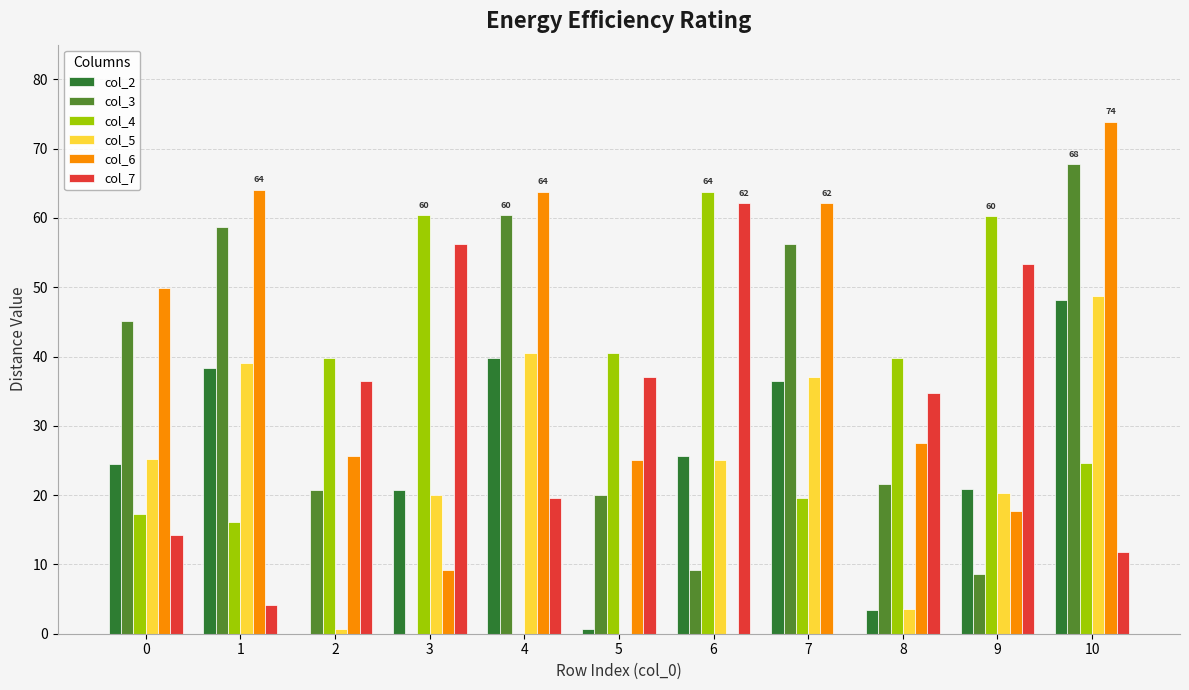

What is the total value across all series at 6?

185.8